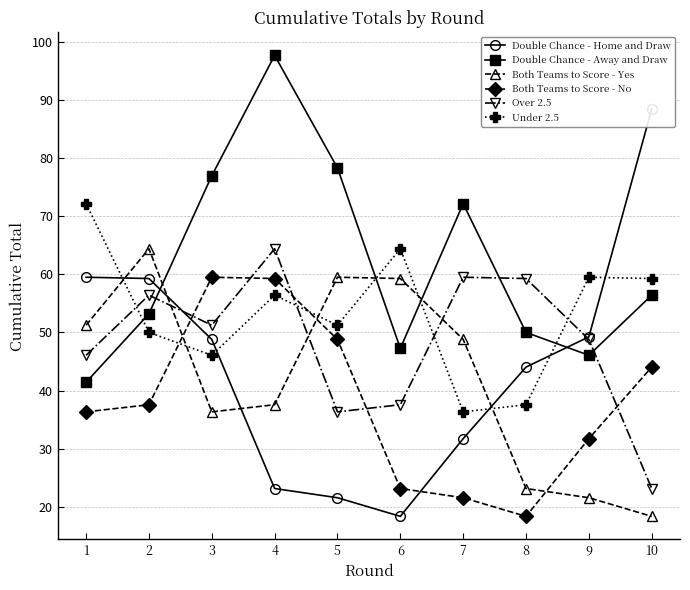

Which series ends up on top after the final intersection of Under 2.5 and Over 2.5?

Under 2.5